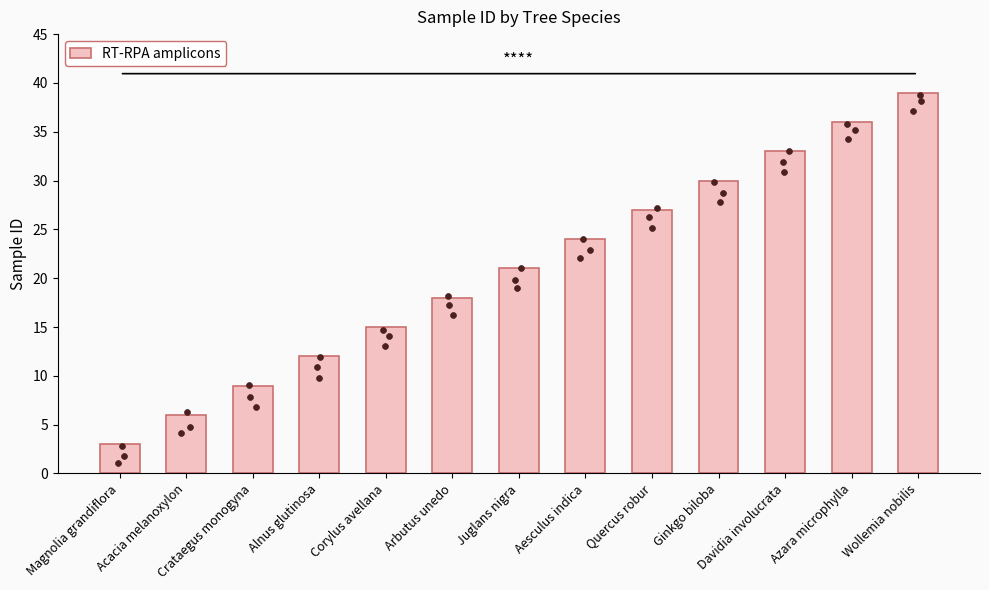

What is the ratio of the value at Quercus robur to the value at Magnolia grandiflora?

9.0